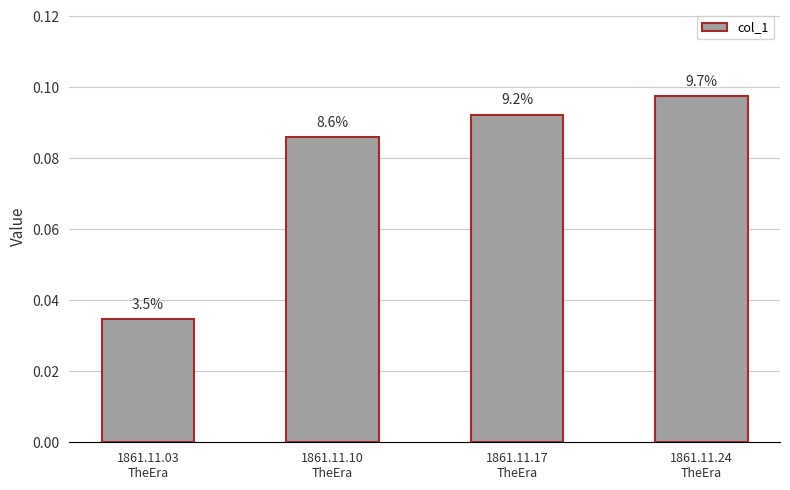

What is the label of the 2nd bar from the right?

1861.11.17
TheEra